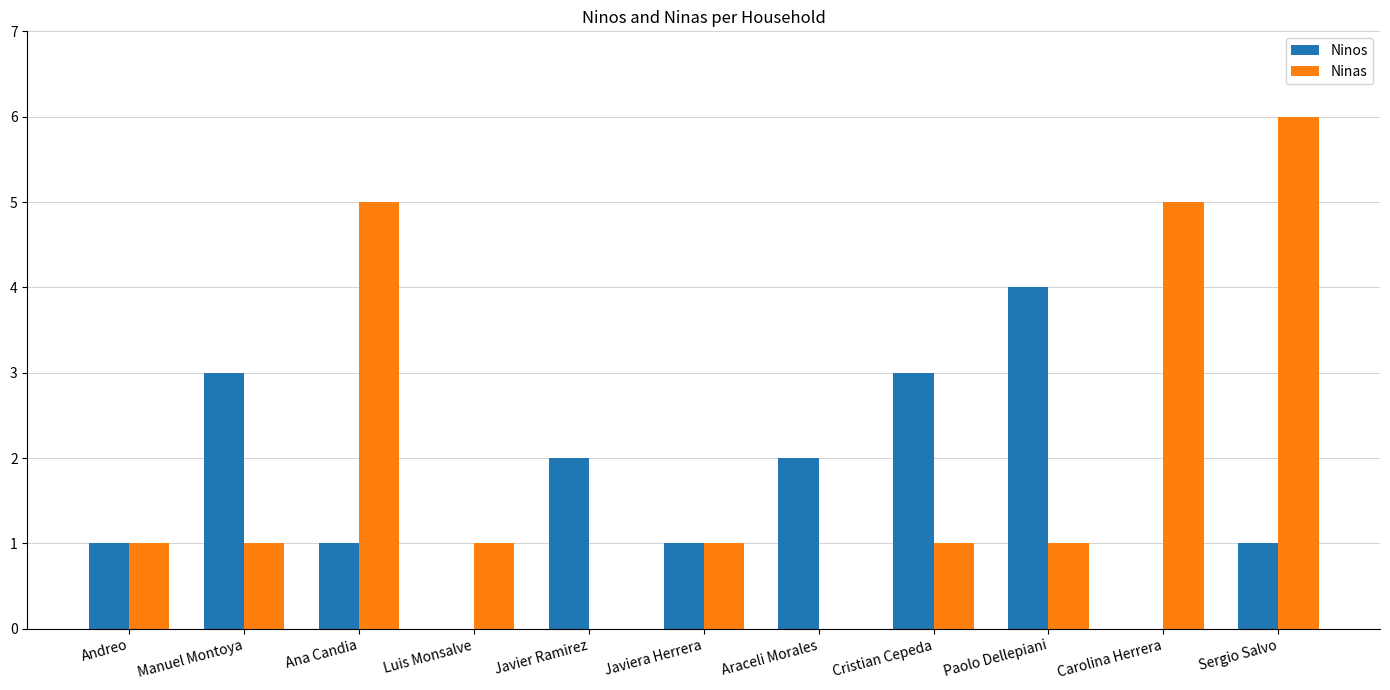

True or false: Ninas has a value of -2 at Araceli Morales.

False